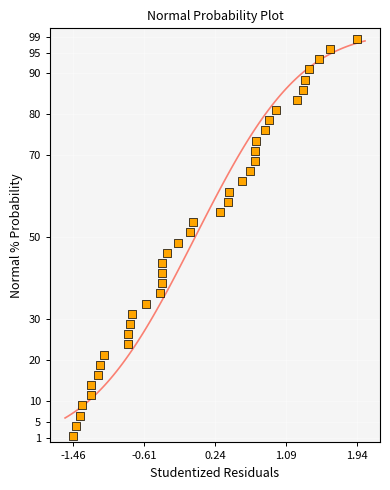

What is the range of X values (max minus min)?

3.4